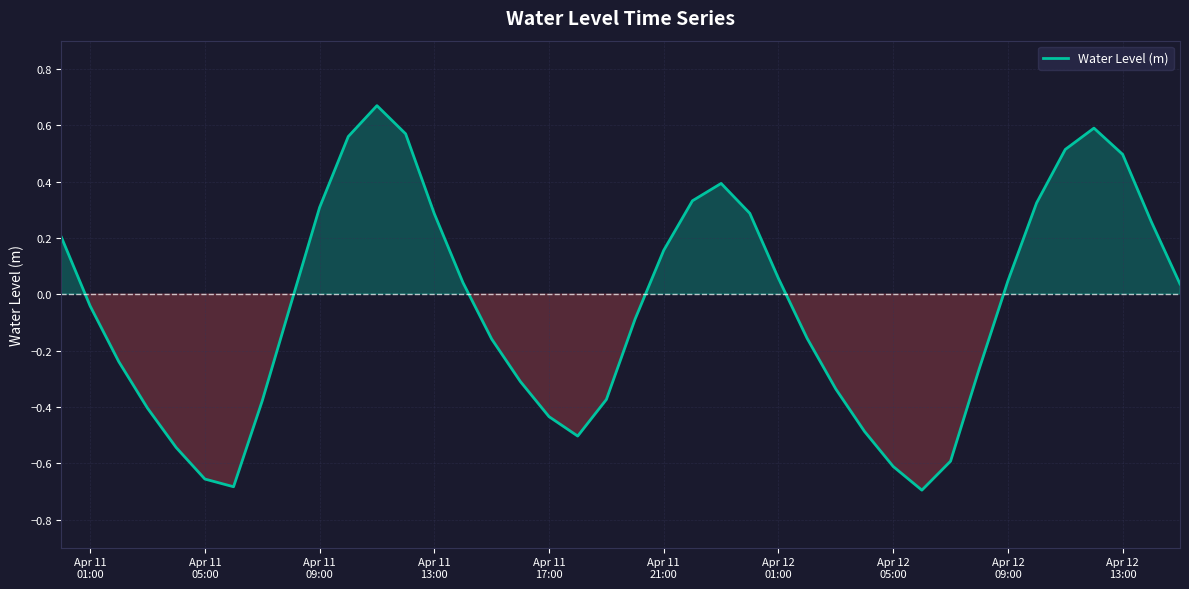

What is the difference between the maximum and minimum values?

1.4